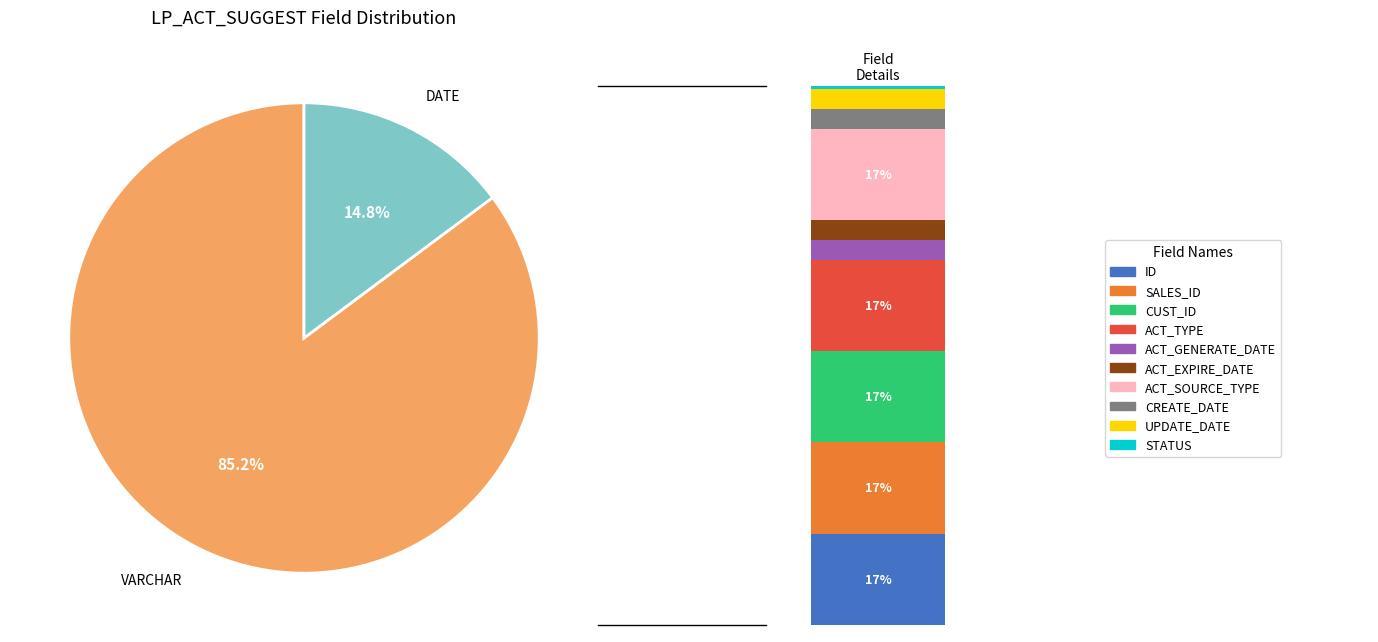

To the nearest percent, what is the difference between the STATUS and ACT_GENERATE_DATE slice percentages?

3%